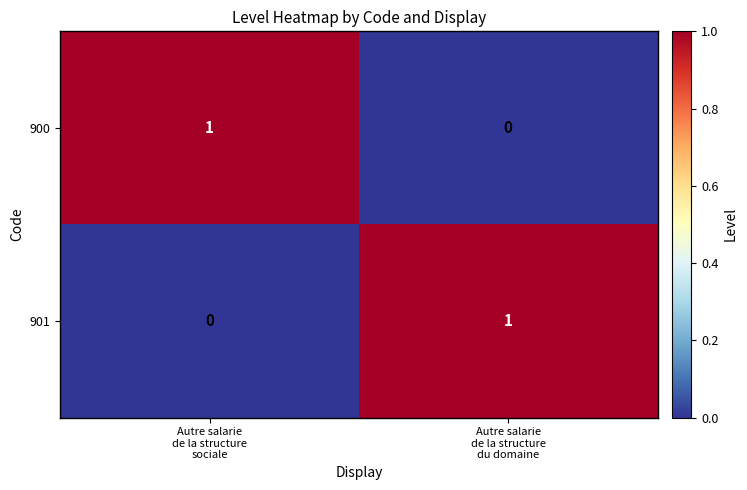

What is the total value across all series at Autre salarie
de la structure
du domaine?

1